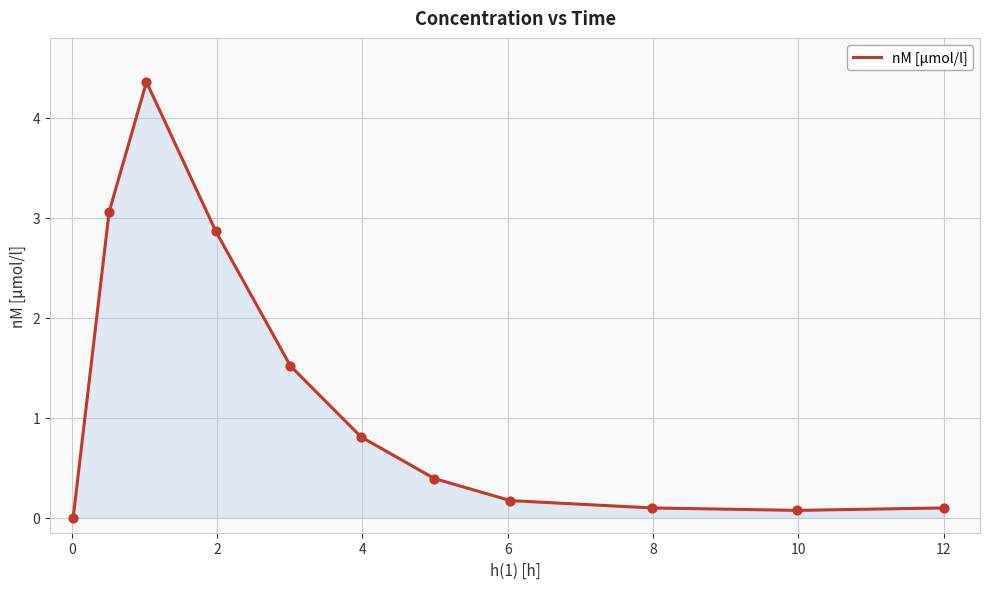

What is the difference between the maximum and minimum values?

4.4